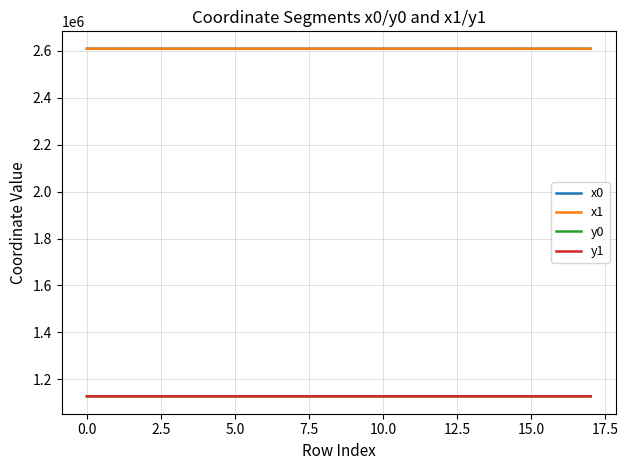

What is the smallest value displayed?

1128069.5